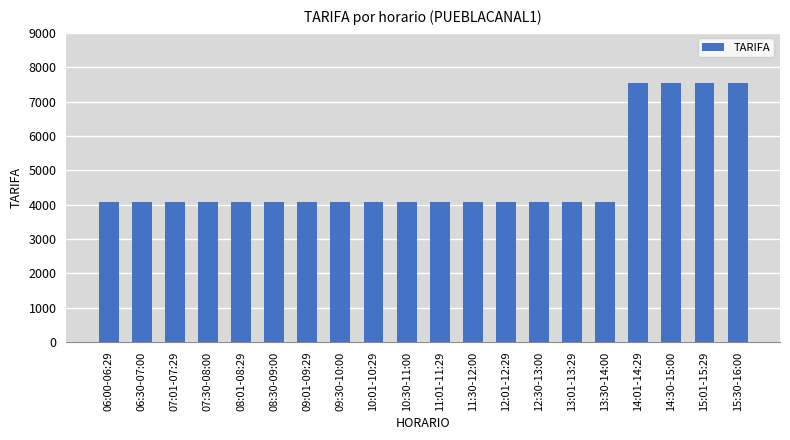

What is the minimum value shown in the chart?

4064.1